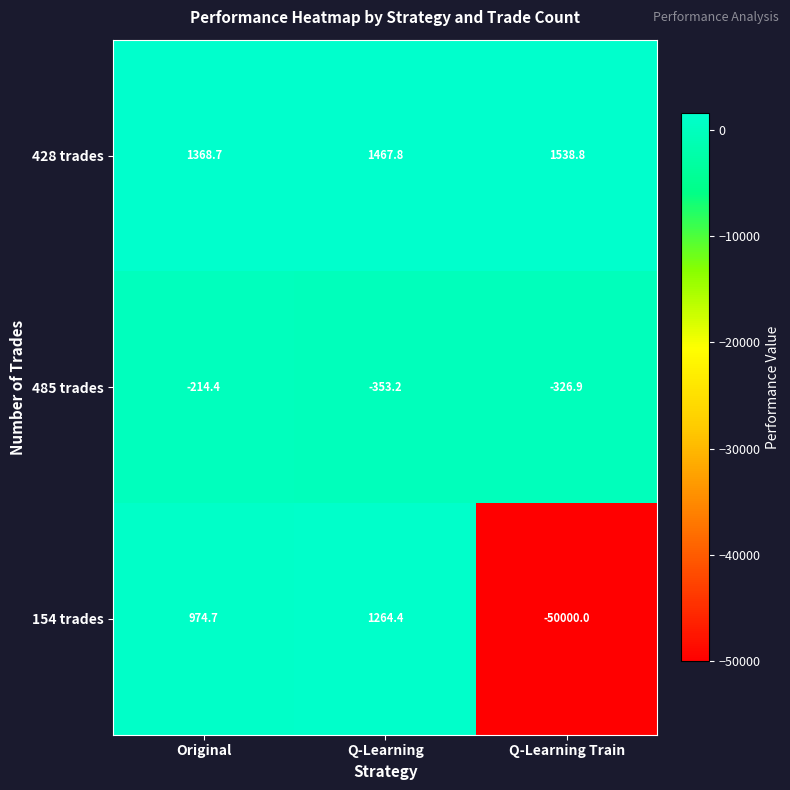

True or false: 485 trades has a value of -579.0 at Q-Learning Train.

False